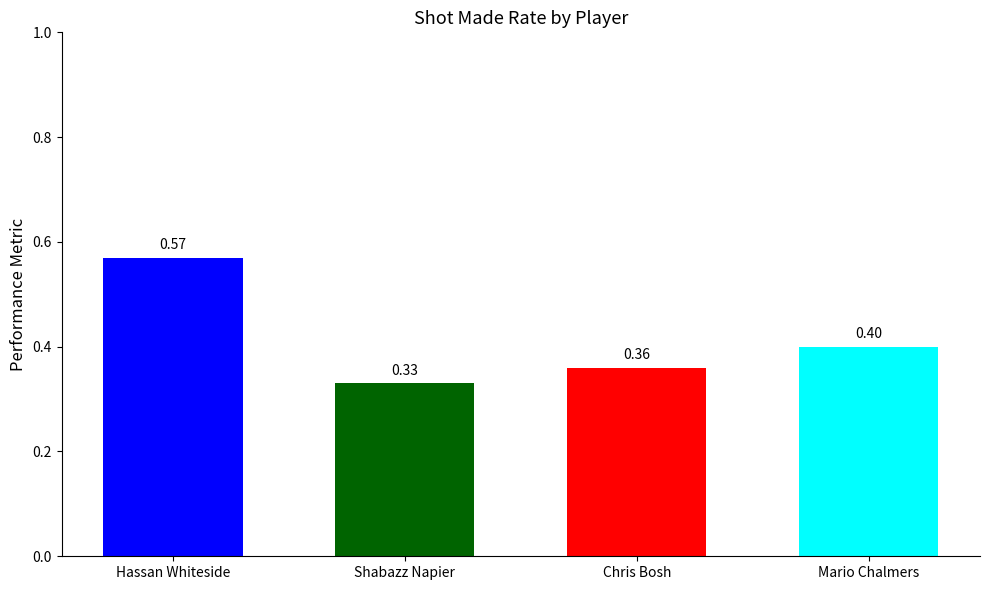

What is the difference between the values at Chris Bosh and Shabazz Napier?

0.0